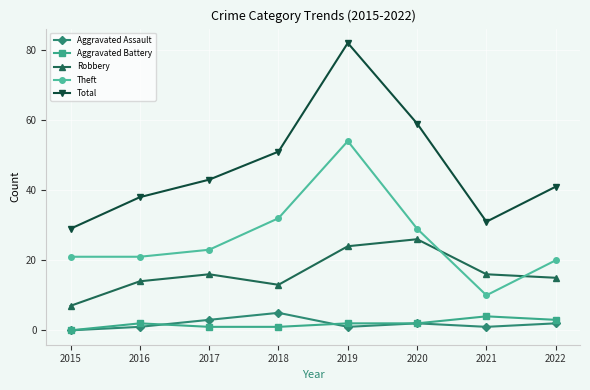

Reading left to right, what are all the values shown in this chart?

Aggravated Assault: 0	1	3	5	1	2	1	2
Aggravated Battery: 0	2	1	1	2	2	4	3
Robbery: 7	14	16	13	24	26	16	15
Theft: 21	21	23	32	54	29	10	20
Total: 29	38	43	51	82	59	31	41